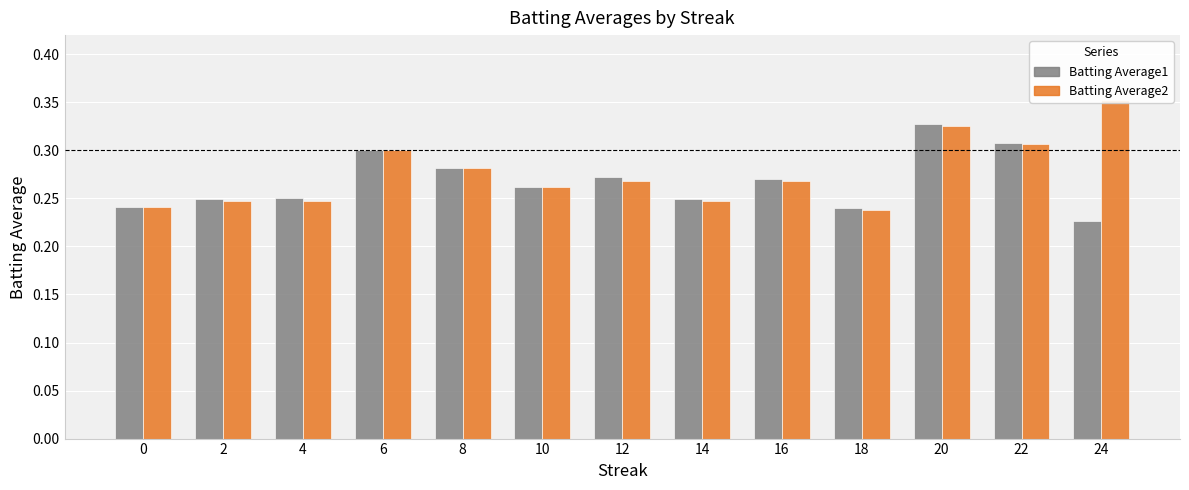

What is the average value of the Batting Average2 series?

0.3